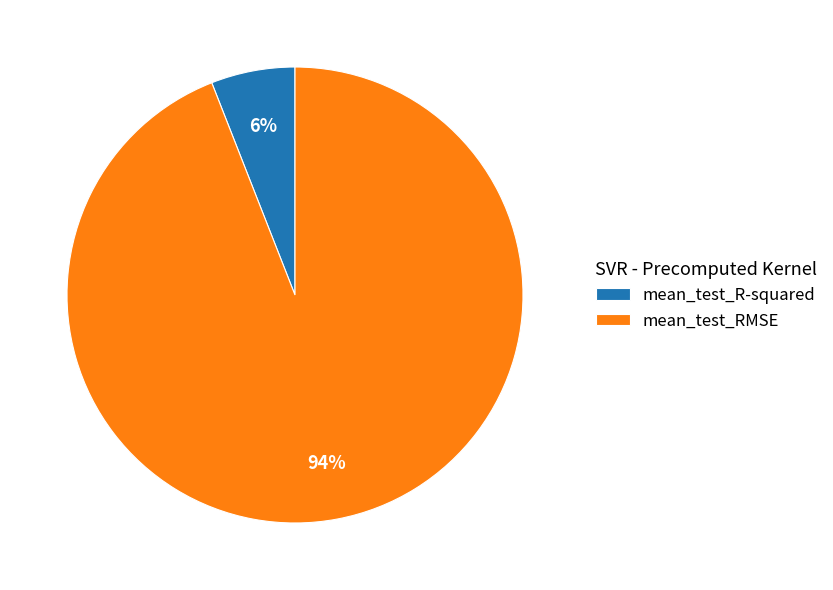

Does mean_test_RMSE represent more than half of the total?

Yes